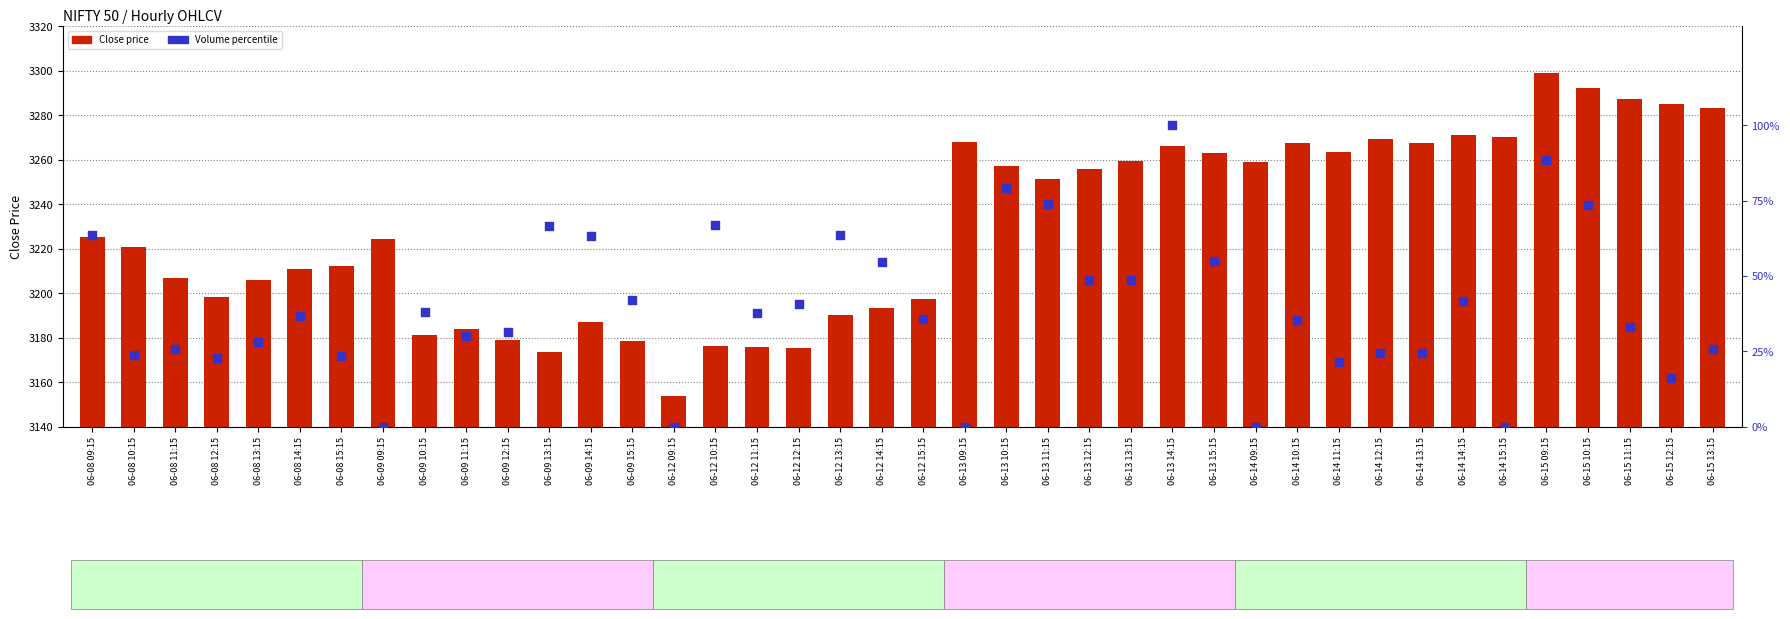

Which series reaches the minimum Y coordinate?

Volume %ile